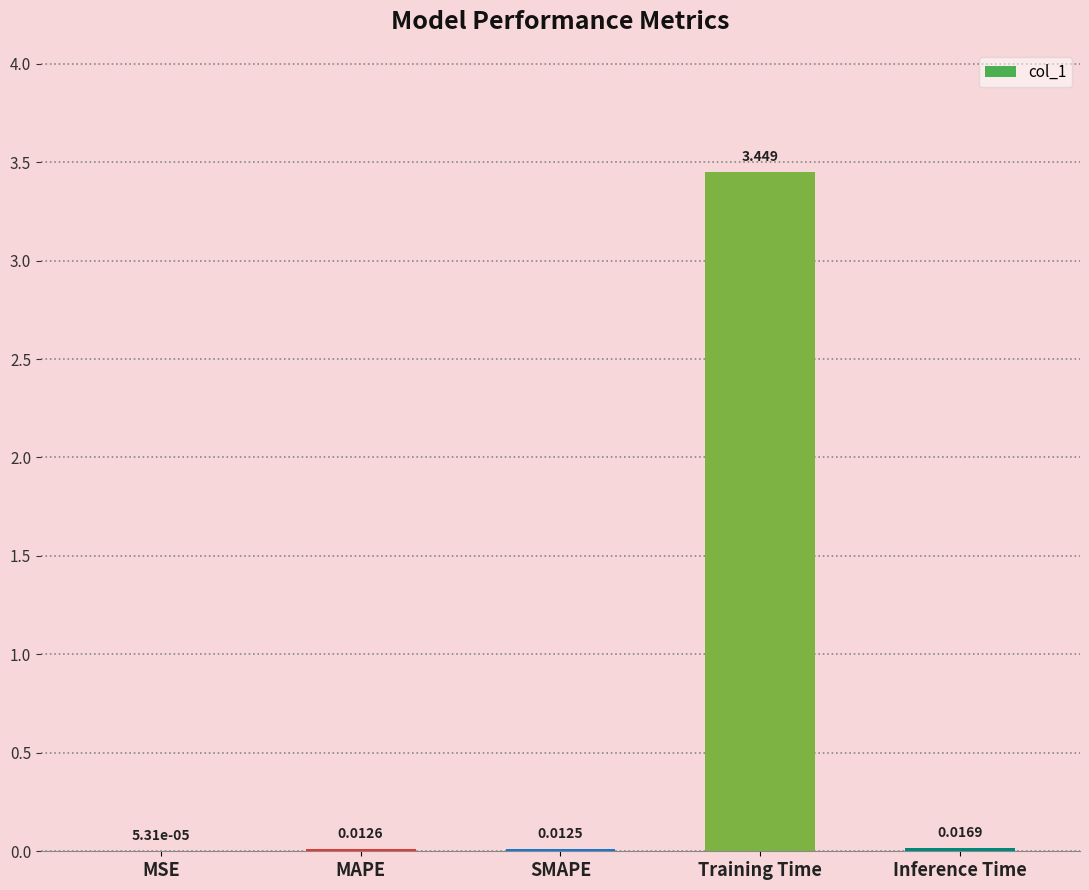

At which category does the chart reach its peak across all series?

Training Time